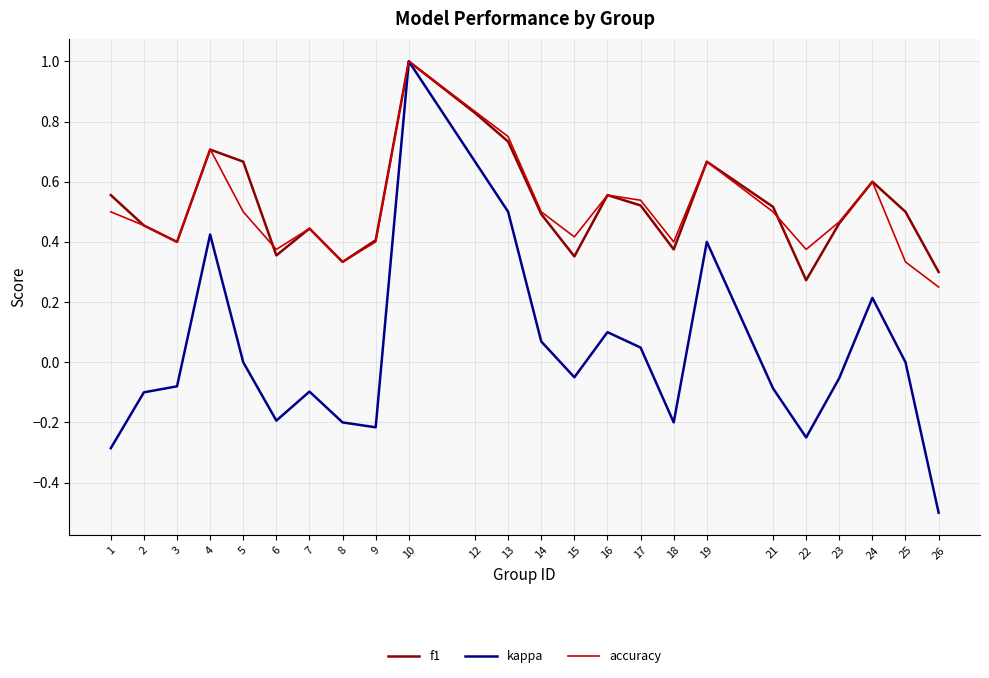

What is the total value across all series at 17?

1.1